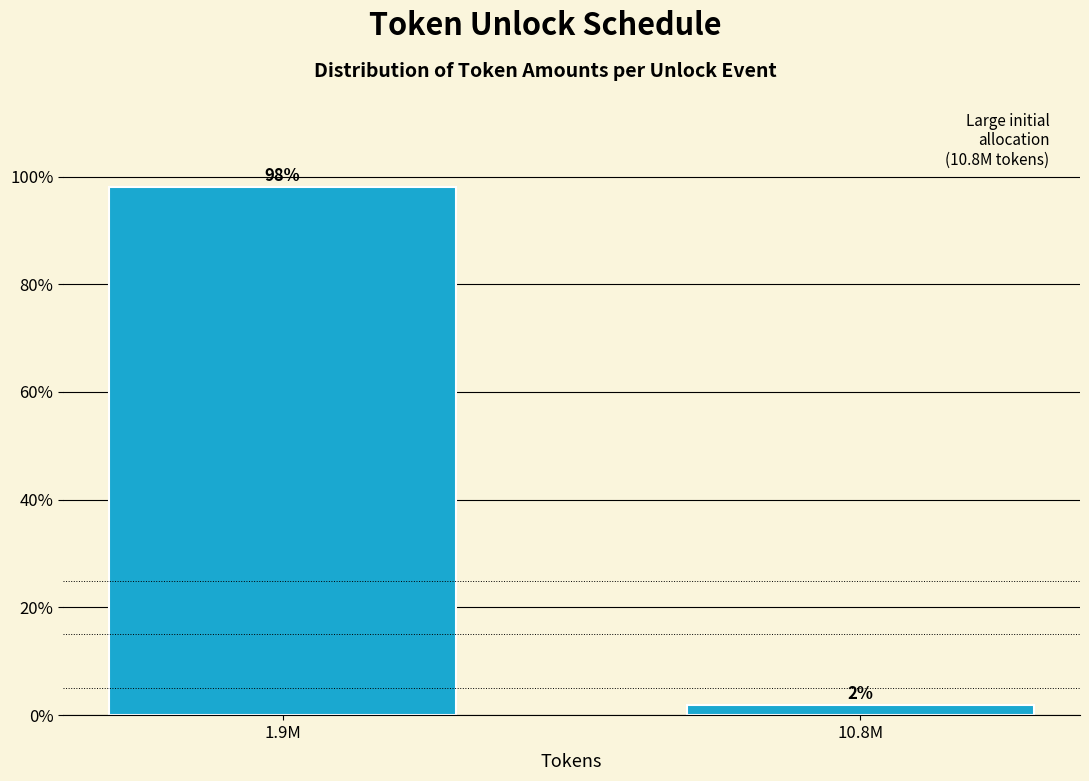

What is the label of the 1st bar from the right?

10.8M